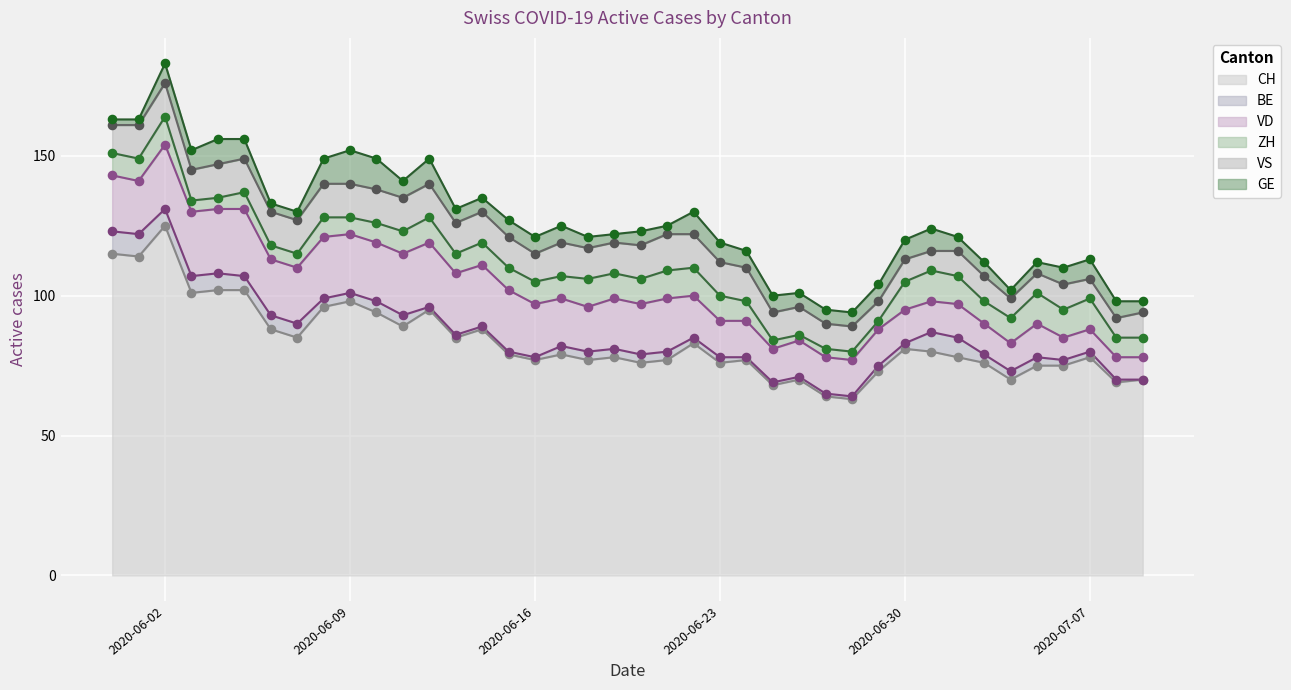

Which series has the widest spread of Y values?

CH